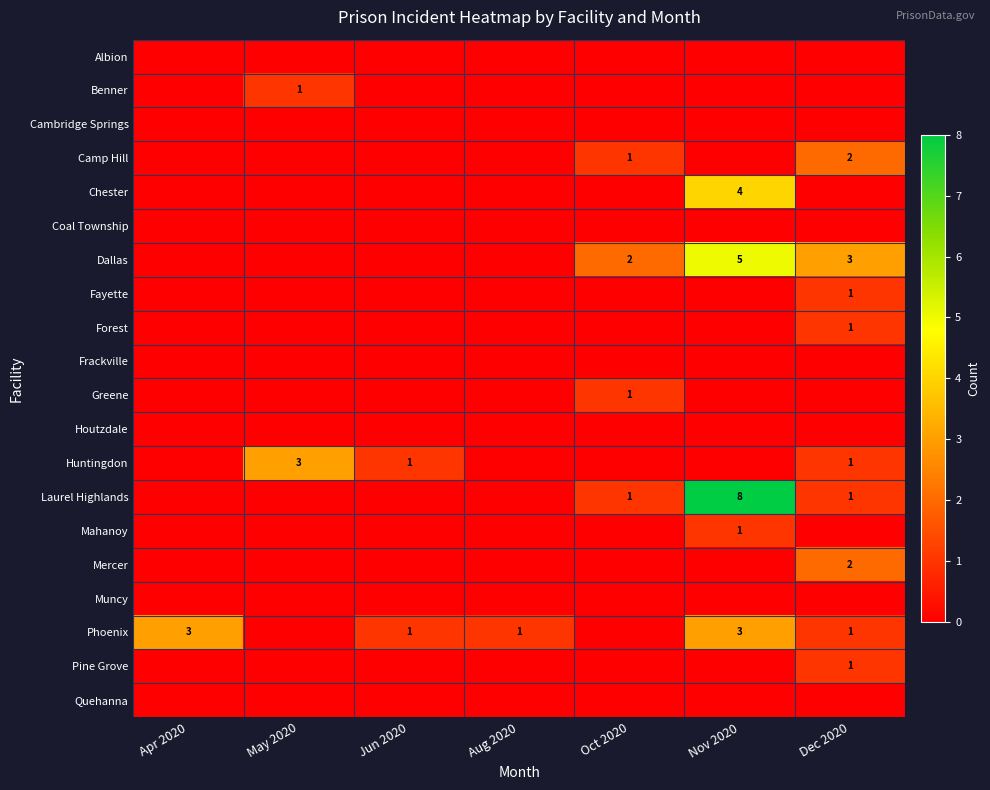

Rank the series at Dec 2020 from lowest to highest value.

Albion, Benner, Cambridge Springs, Chester, Coal Township, Frackville, Greene, Houtzdale, Mahanoy, Muncy, Quehanna, Fayette, Forest, Huntingdon, Laurel Highlands, Phoenix, Pine Grove, Camp Hill, Mercer, Dallas